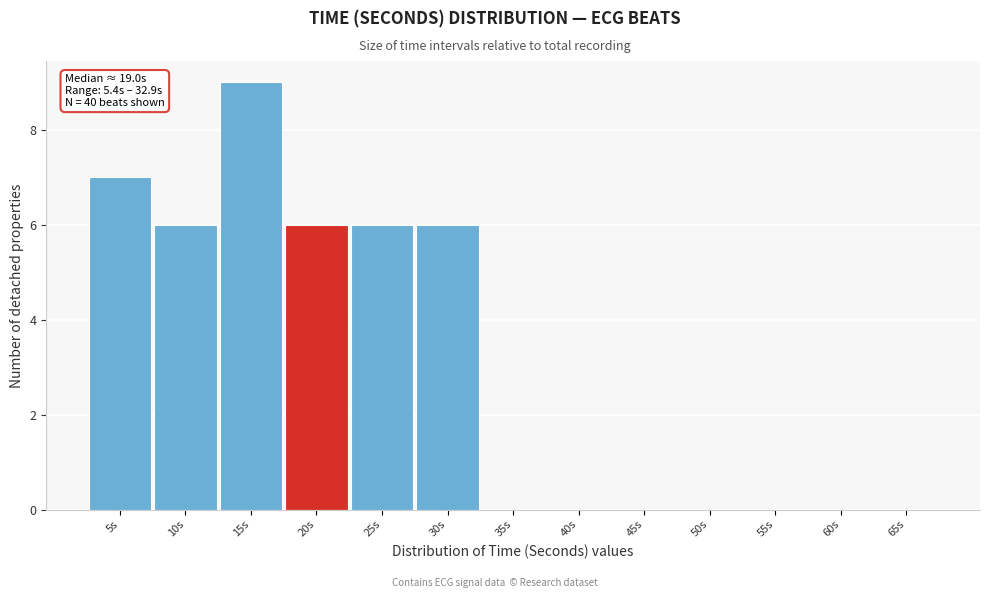

Reading right to left, what are all the values shown in this chart?

65s=0	60s=0	55s=0	50s=0	45s=0	40s=0	35s=0	30s=6	25s=6	20s=6	15s=9	10s=6	5s=7